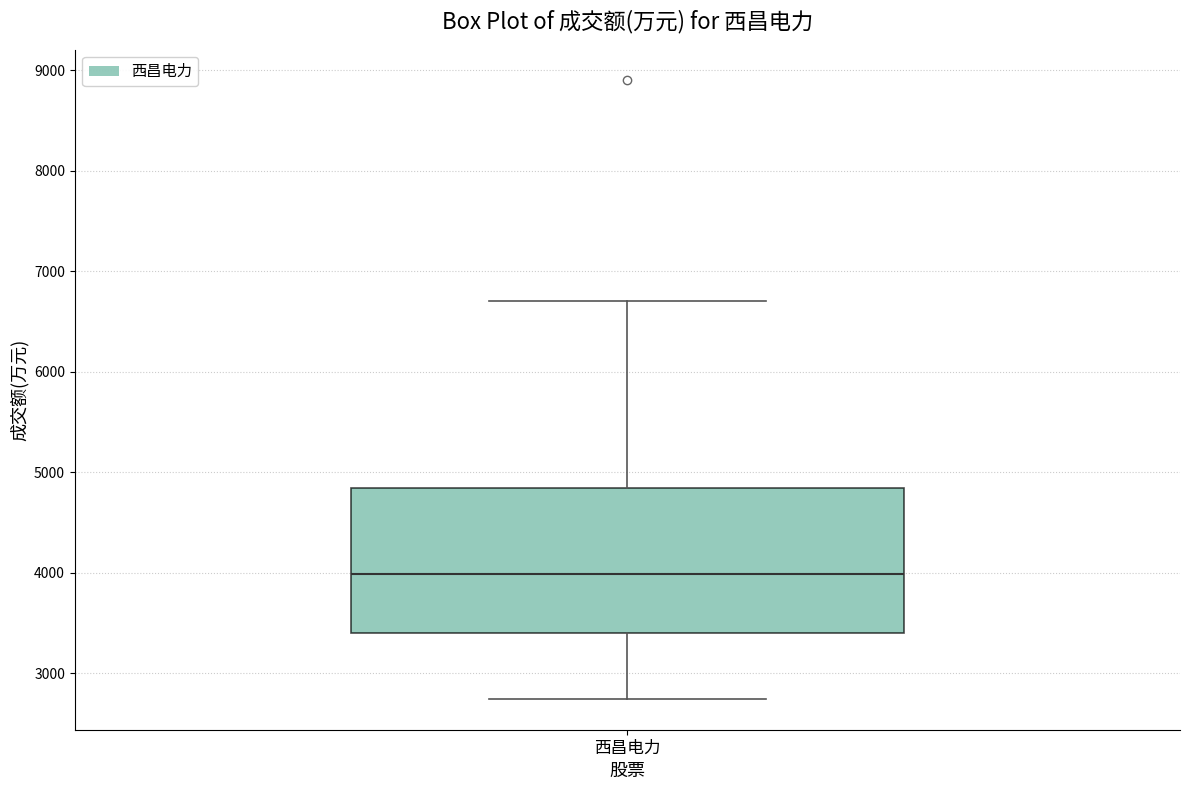

Read this box plot against the y-axis: the position of the median line, the range covered by the box, and the ends of both whiskers. The values are not printed on the chart, so give them approximately, as read against the axis.

median 4000, box 3400 to 4800, whiskers 2700 to 6700